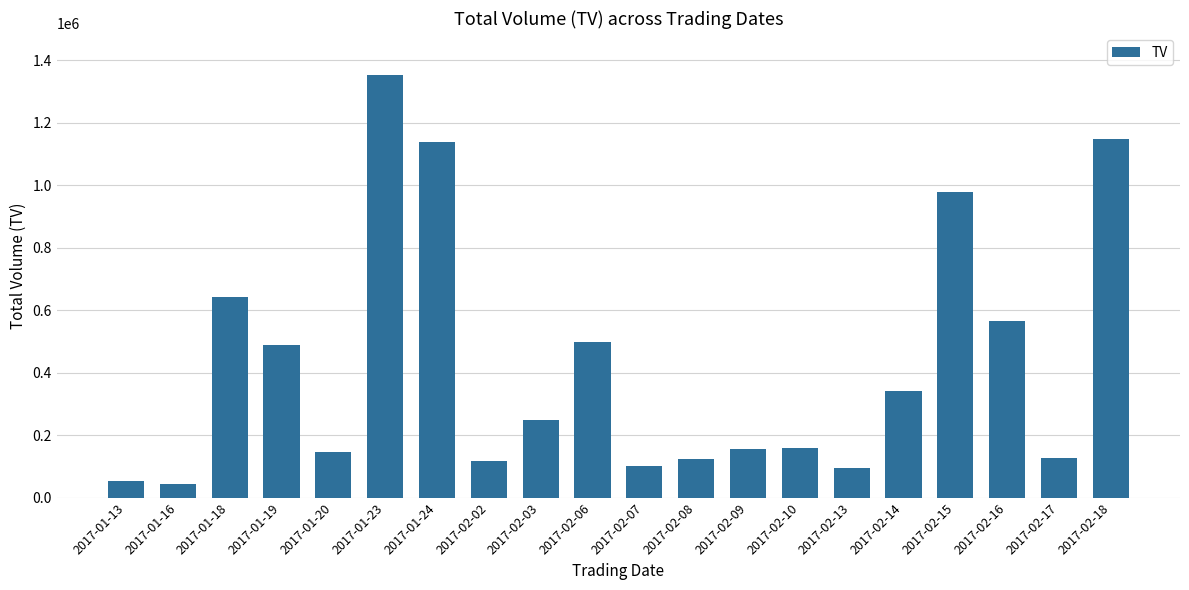

What is the smallest value displayed?

45000